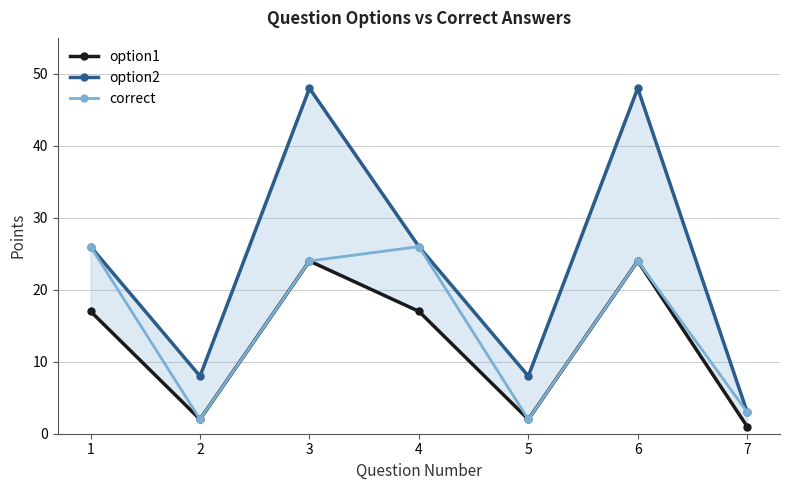

Which has a higher value, 3 or 2?

3